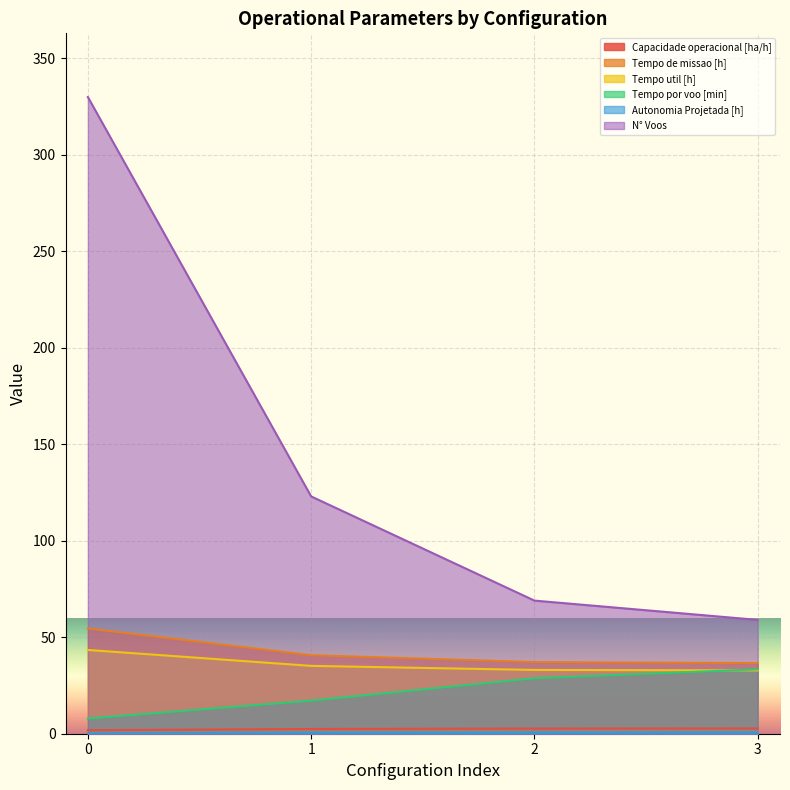

What is the value of the N° Voos point at the 2nd from the left?

123.0